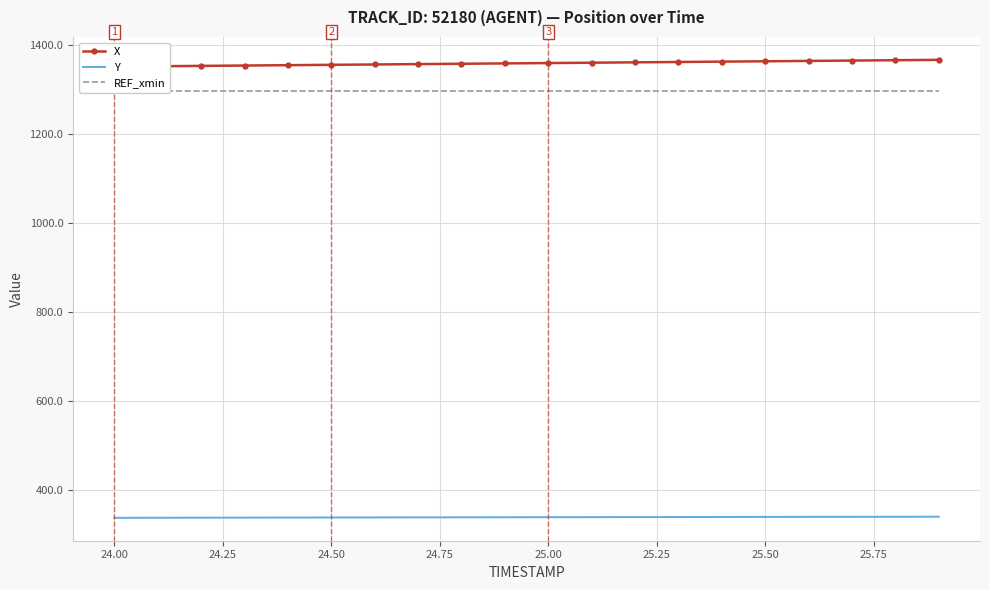

Reading right to left, transcribe all the data shown in this chart.

X: 1366.9	1366.1	1365.3	1364.5	1363.7	1362.9	1362.1	1361.3	1360.5	1359.7	1358.9	1358.1	1357.3	1356.5	1355.7	1354.9	1354.1	1353.3	1352.5	1351.7
Y: 339.3	339.1	339.0	338.9	338.8	338.7	338.5	338.4	338.3	338.2	338.0	337.9	337.8	337.6	337.5	337.4	337.2	337.1	336.9	336.8
REF_xmin: 1295.7	1295.7	1295.7	1295.7	1295.7	1295.7	1295.7	1295.7	1295.7	1295.7	1295.7	1295.7	1295.7	1295.7	1295.7	1295.7	1295.7	1295.7	1295.7	1295.7